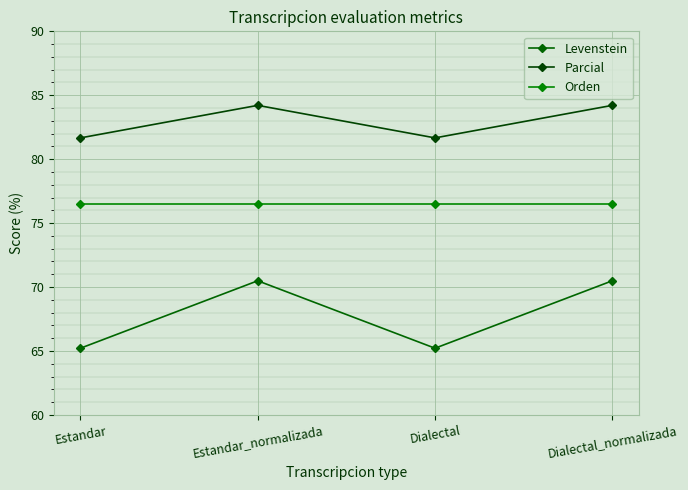

What are all the series names shown in the legend?

Levenstein, Parcial, Orden